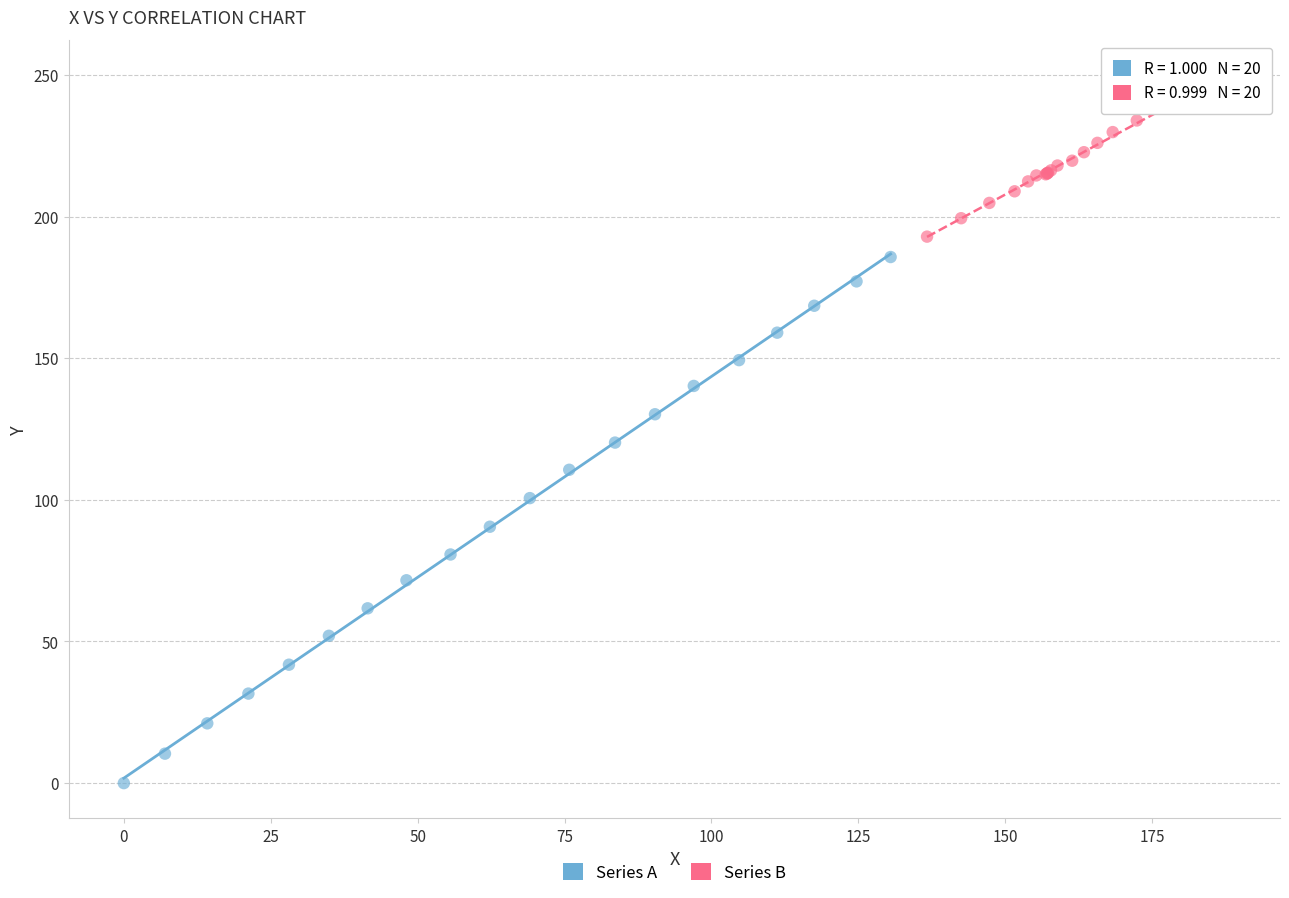

Which series reaches the maximum Y coordinate?

Series B